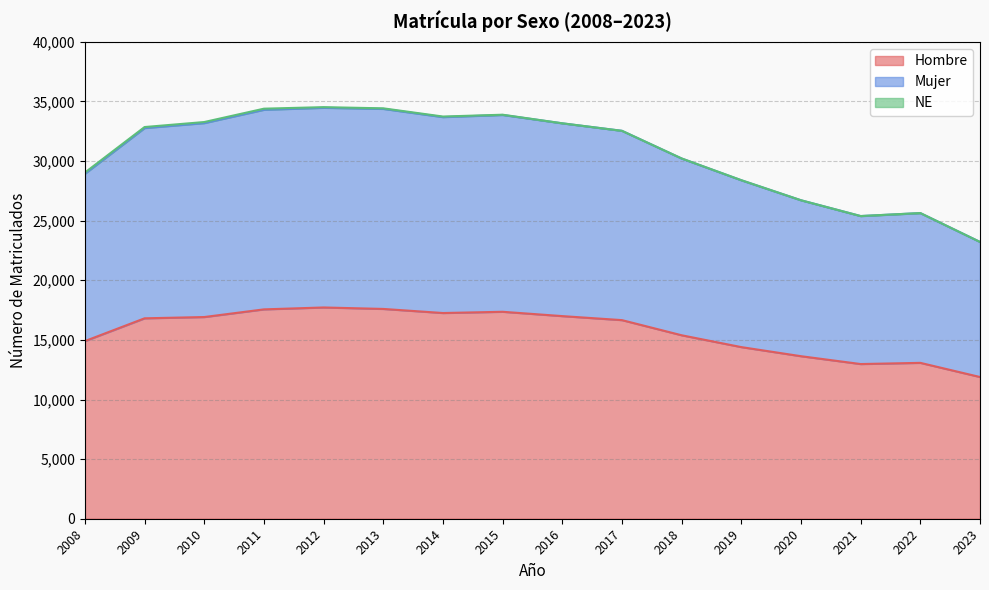

What is the highest value of the Hombre series?

17721